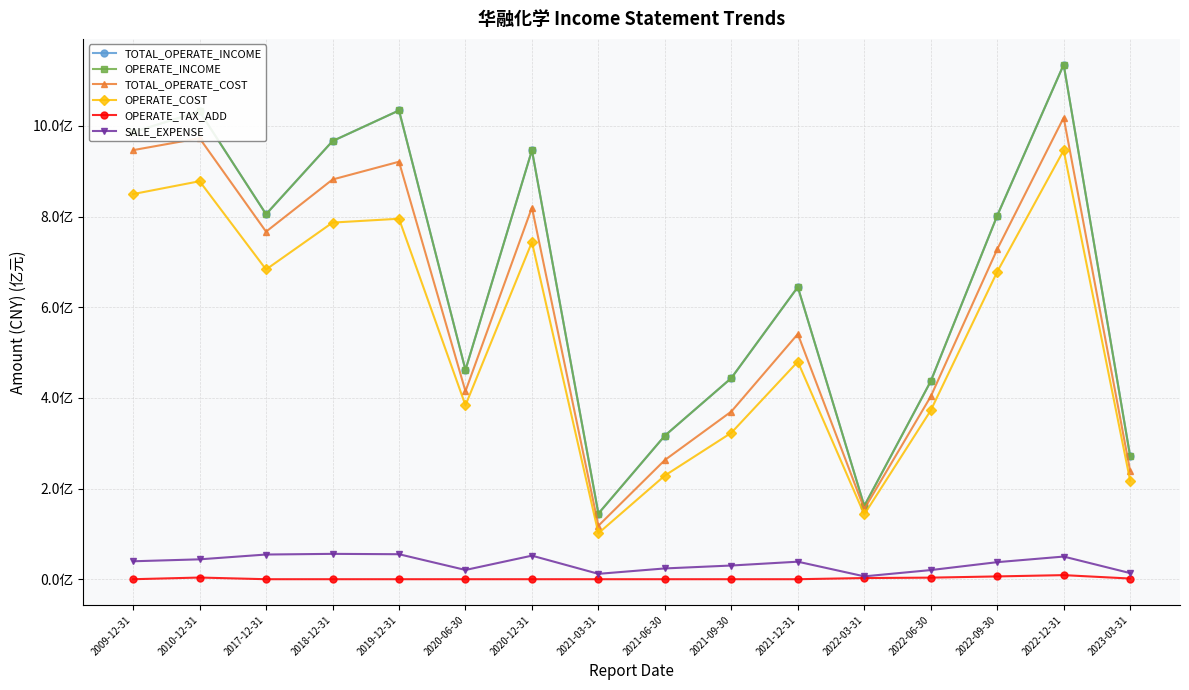

The value of TOTAL_OPERATE_COST at 2022-09-30 is 727695386.4. True or false?

True